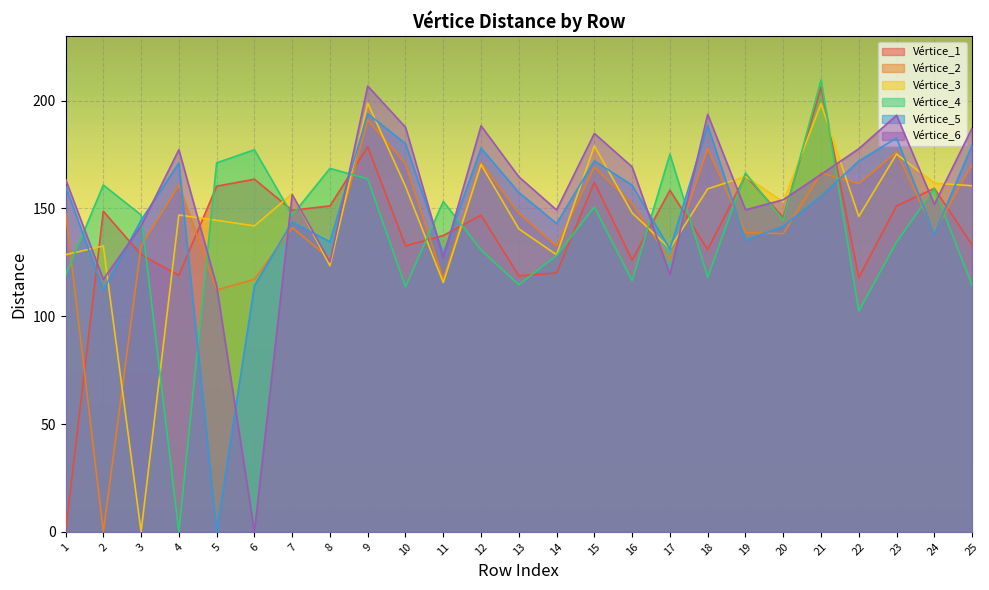

How many lines are shown in the chart?

6